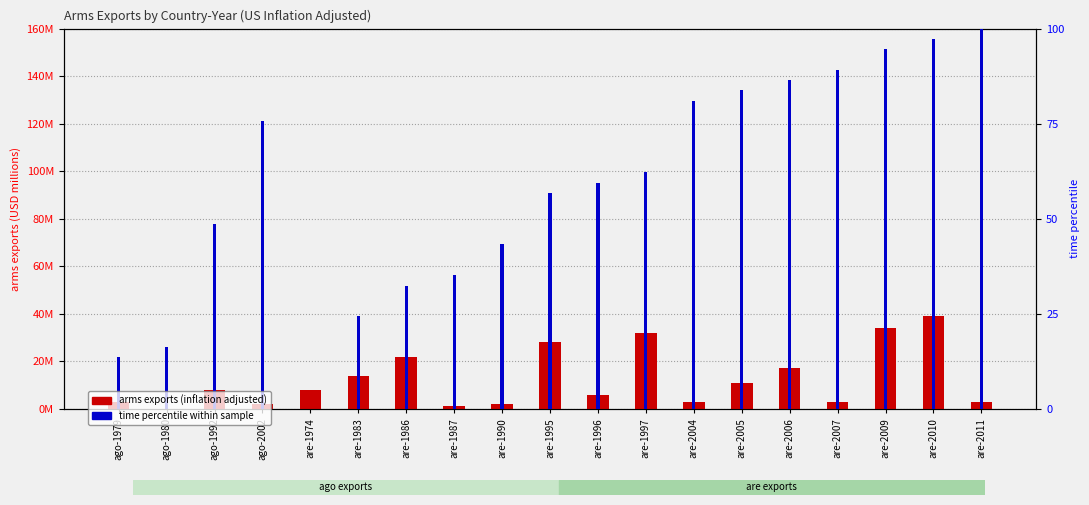

What is the total value across all series at are-1995?

28000056.8